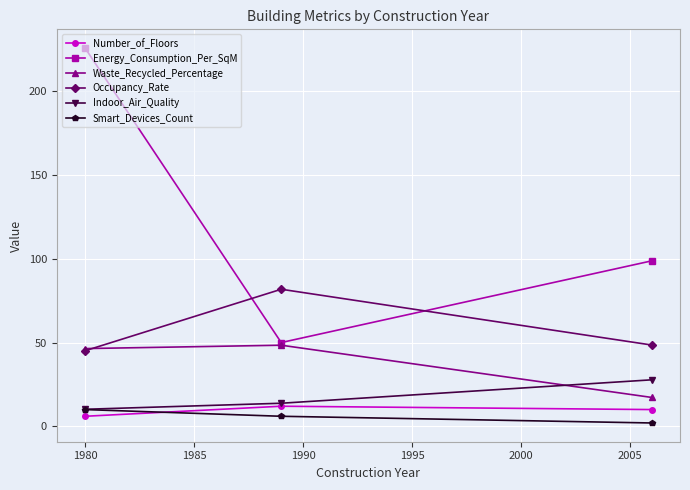

Does the chart have visible grid lines?

Yes